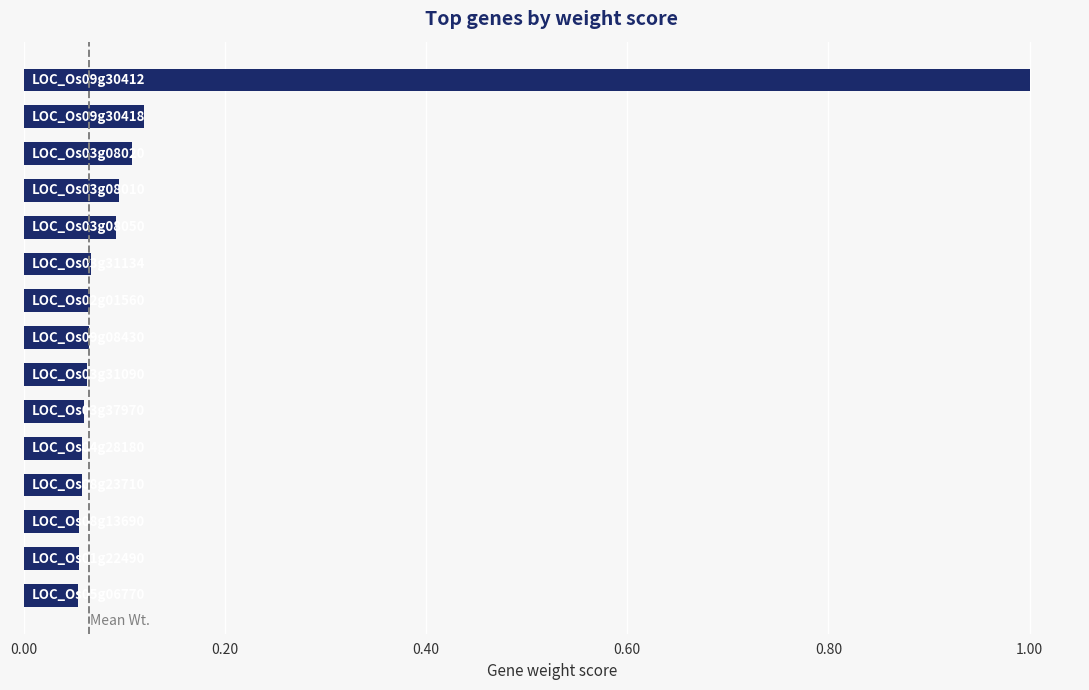

What is the difference between the maximum and minimum values?

0.9